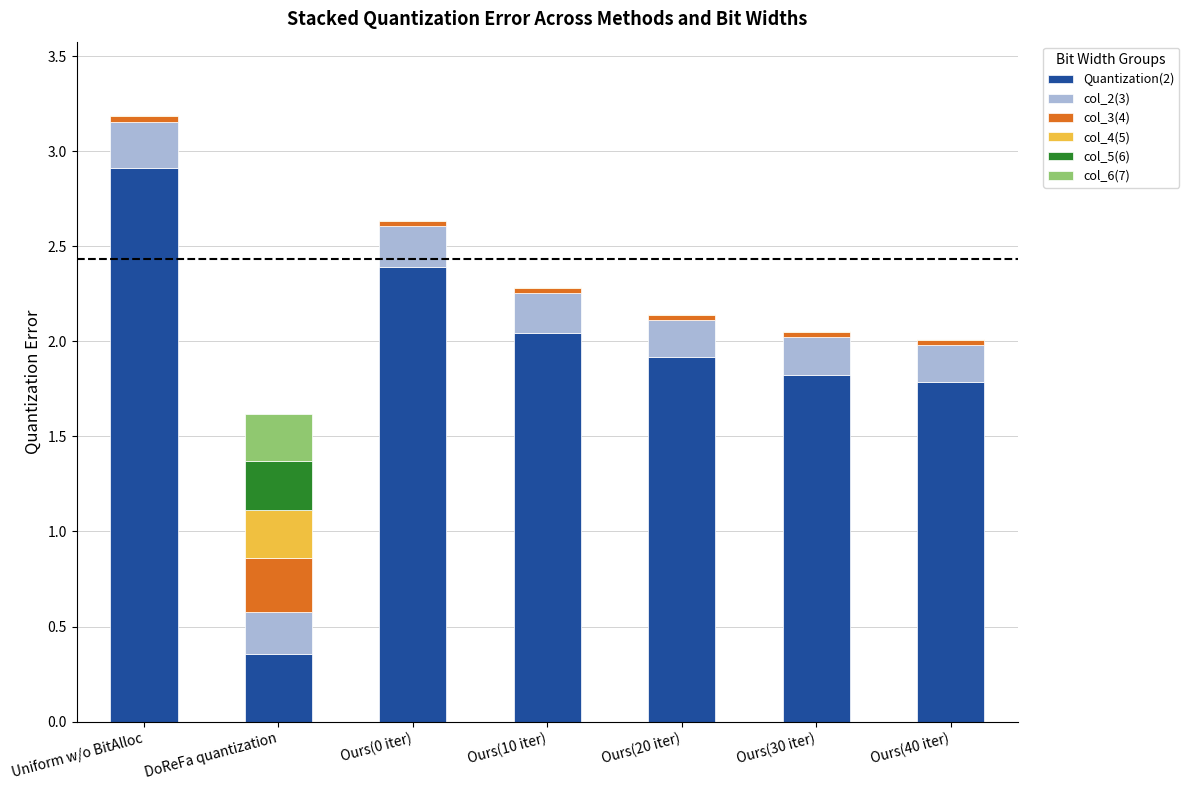

At which category is the sum across all series the highest?

Uniform w/o BitAlloc